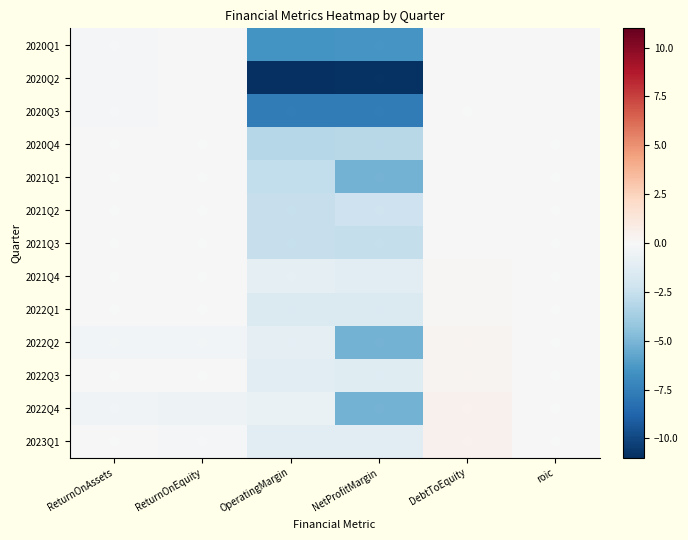

Rank the series at OperatingMargin from lowest to highest value.

2020Q2, 2020Q3, 2020Q1, 2020Q4, 2021Q1, 2021Q2, 2021Q3, 2022Q1, 2023Q1, 2022Q3, 2022Q2, 2021Q4, 2022Q4